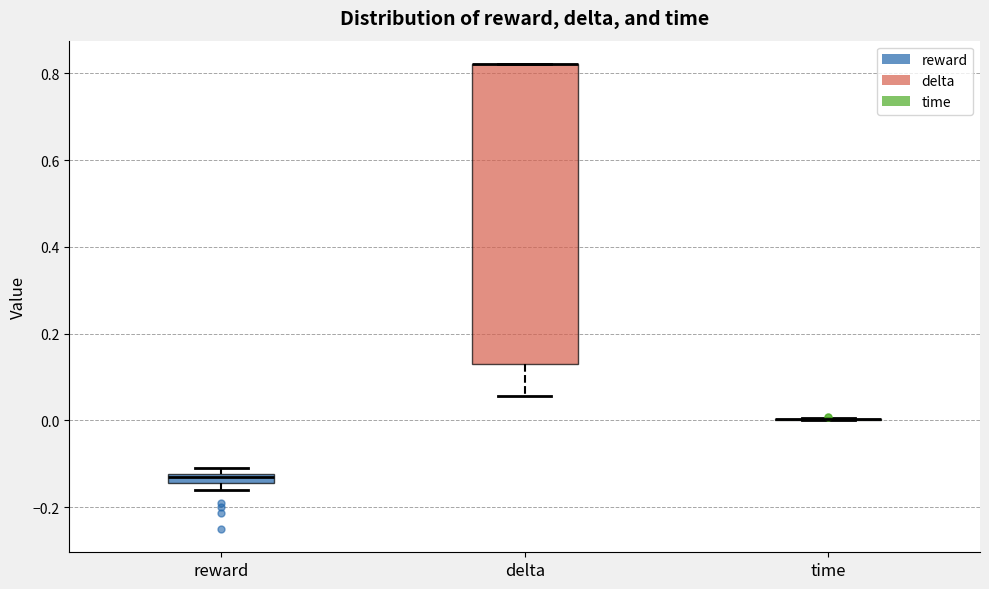

Comparing the boxes themselves (not the whiskers), which one is the tallest?

delta